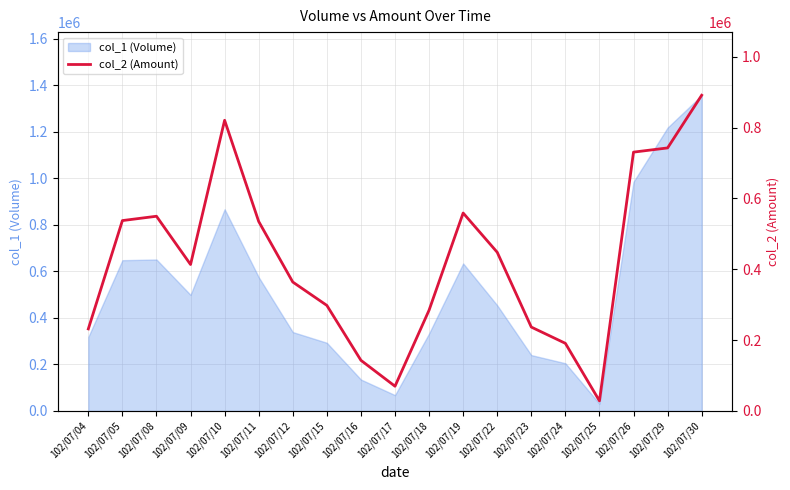

How many data points does each series have?

19